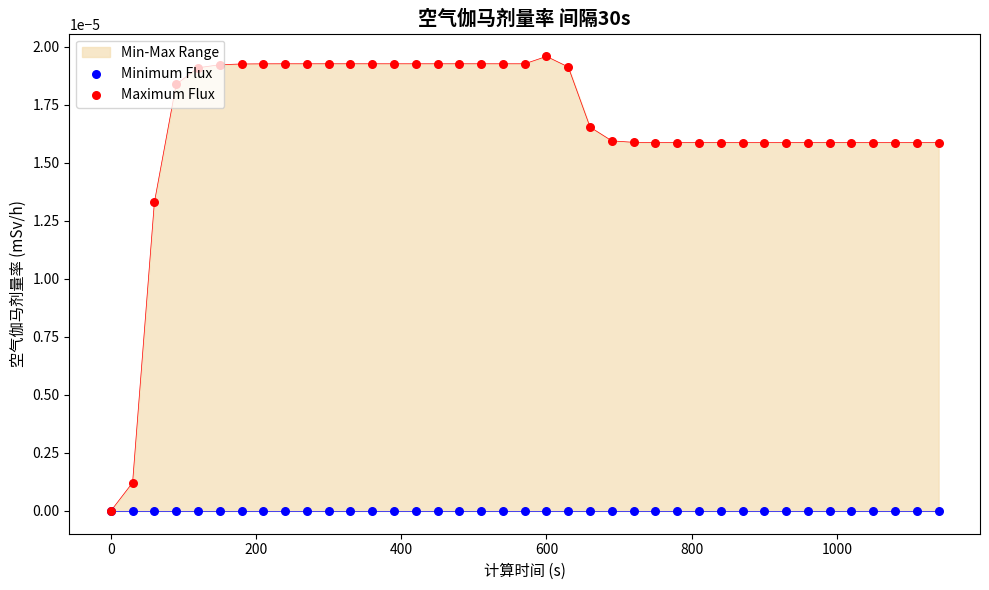

What are all the series names shown in the legend?

Minimum Flux, Maximum Flux